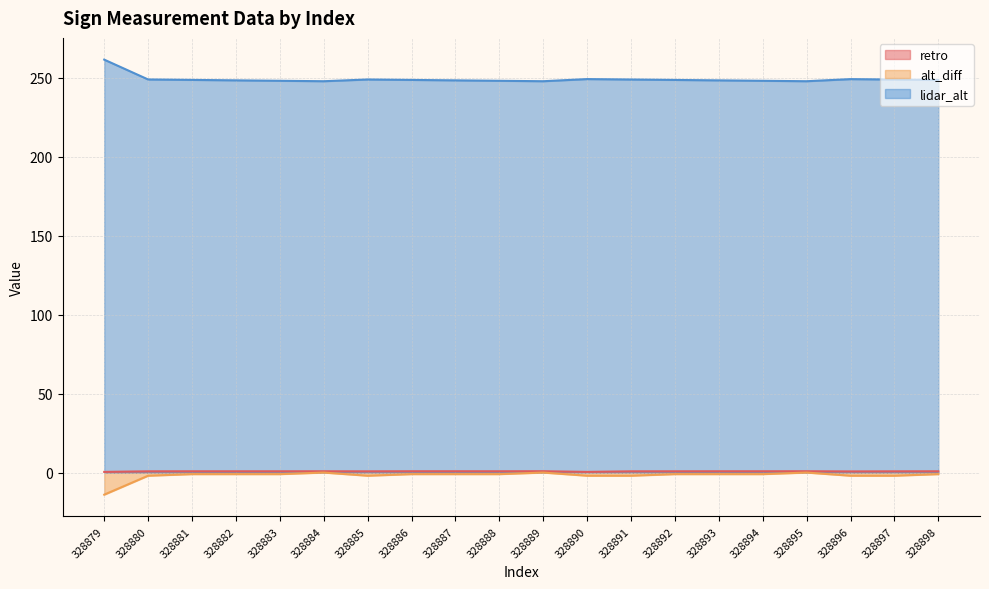

How many retro values are between 0 and 1?

20